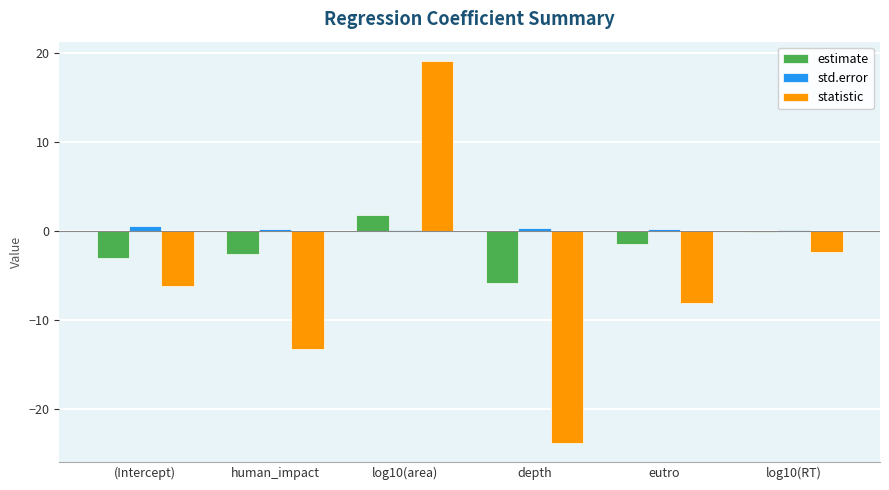

At which category does the chart reach its peak across all series?

log10(area)